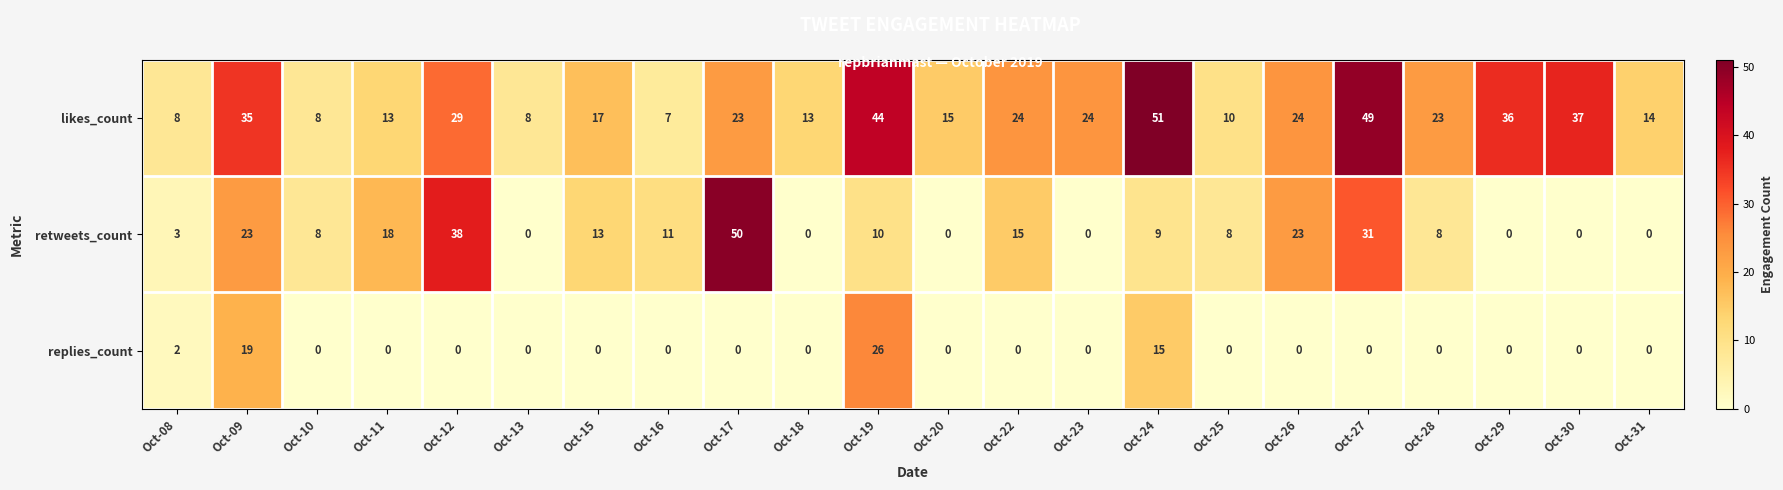

What is the spread (max minus min) of values at Oct-19?

34